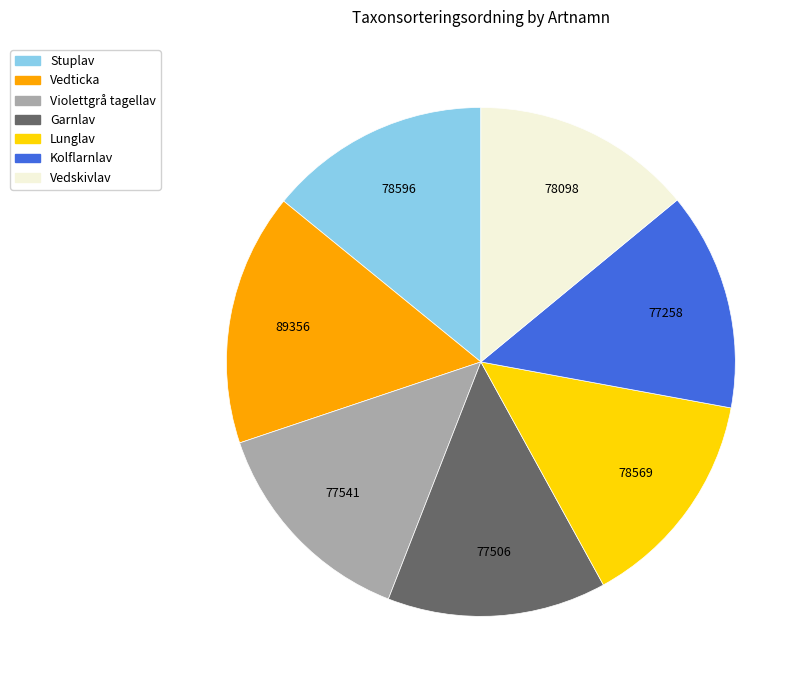

Count the number of slices in the pie.

7